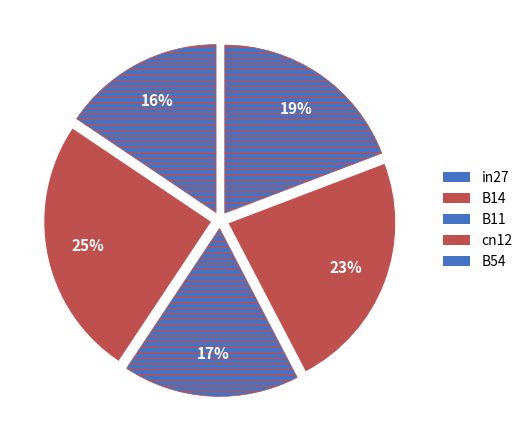

To the nearest percent, what portion does in27 represent?

16%